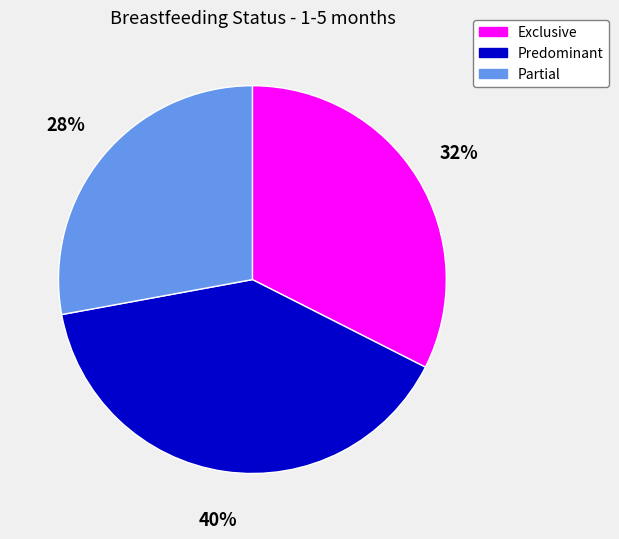

Is Predominant the majority of the pie?

No